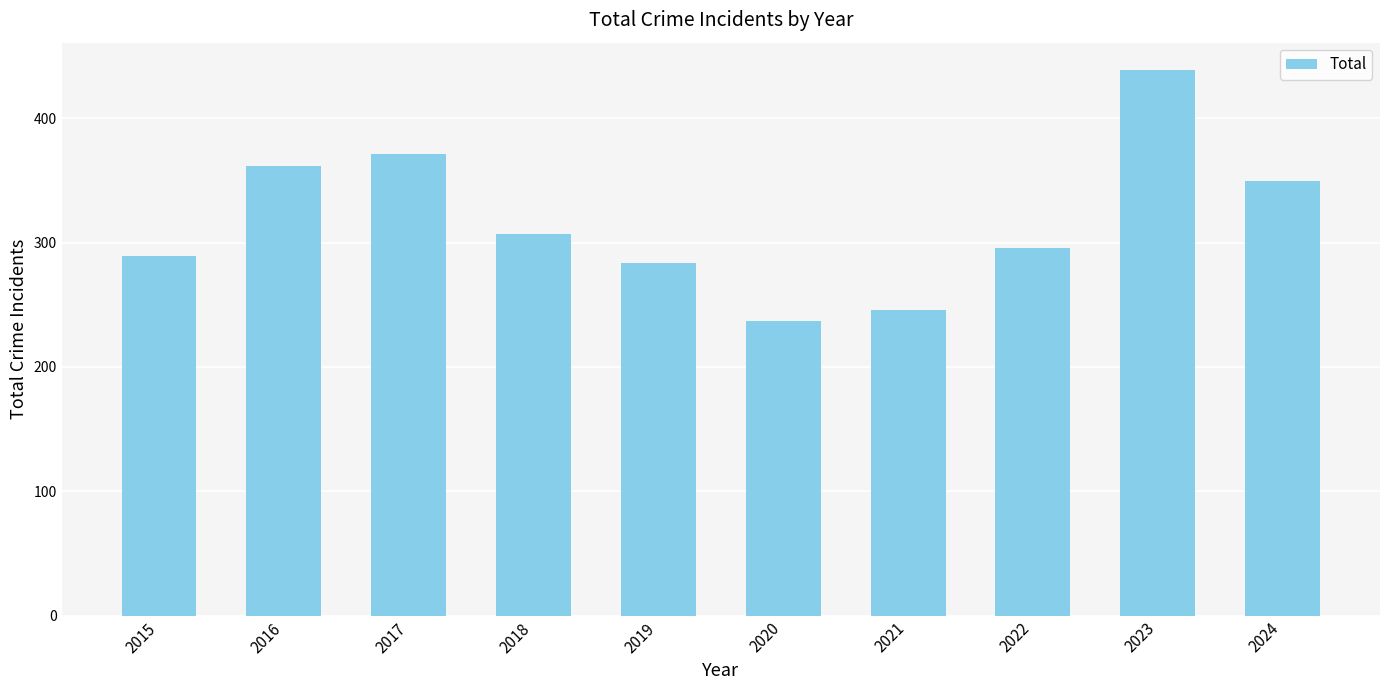

Rank the categories by value from highest to lowest.

2023, 2017, 2016, 2024, 2018, 2022, 2015, 2019, 2021, 2020